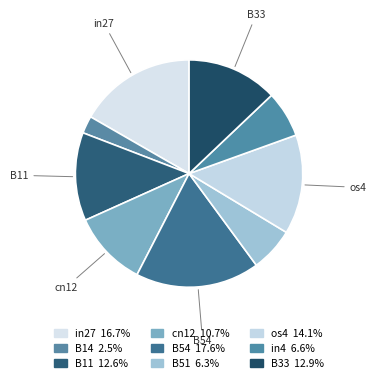

To the nearest percent, what percentage of the pie is B33?

13%